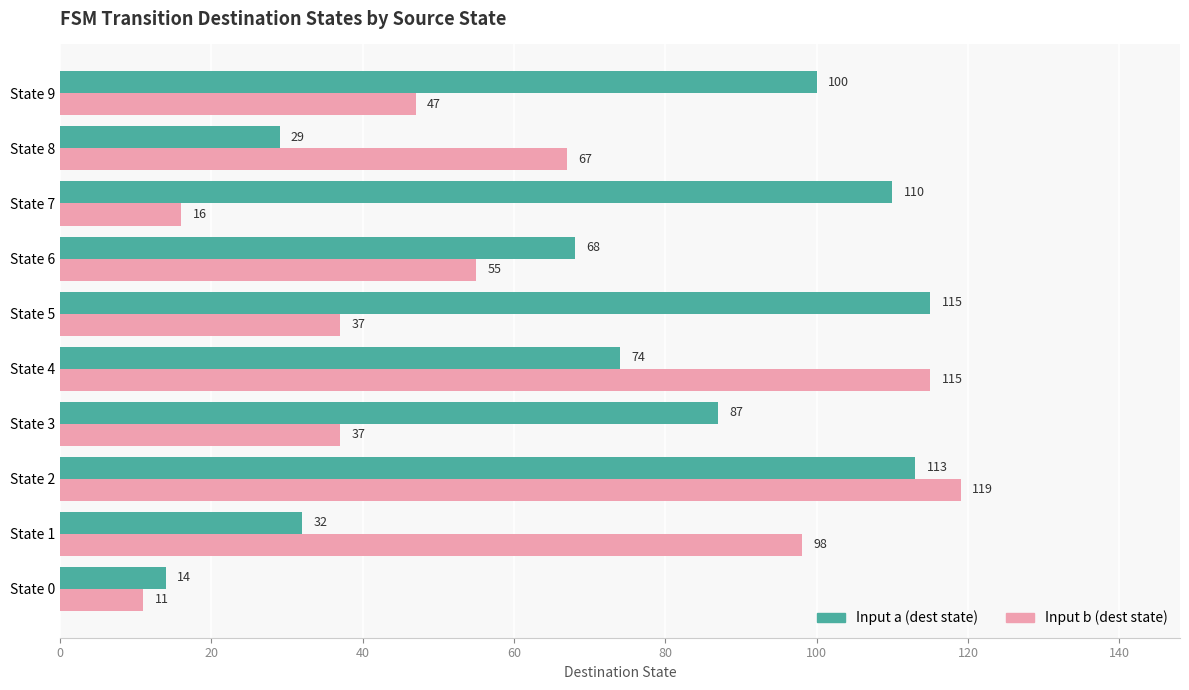

What is the approximate value of Input a (dest state) at State 0?

14